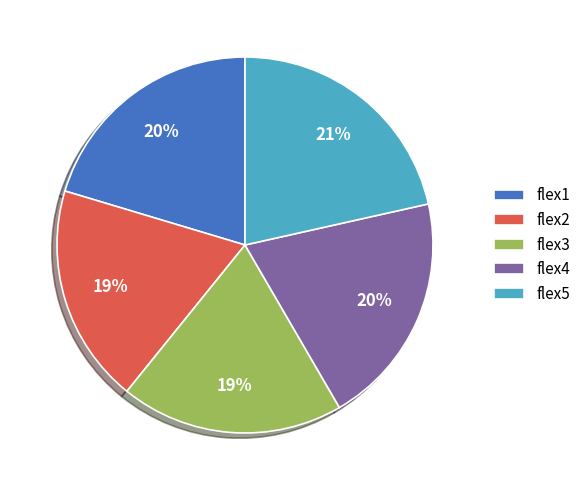

To the nearest percent, what is the combined percentage of flex2 and flex5?

40%